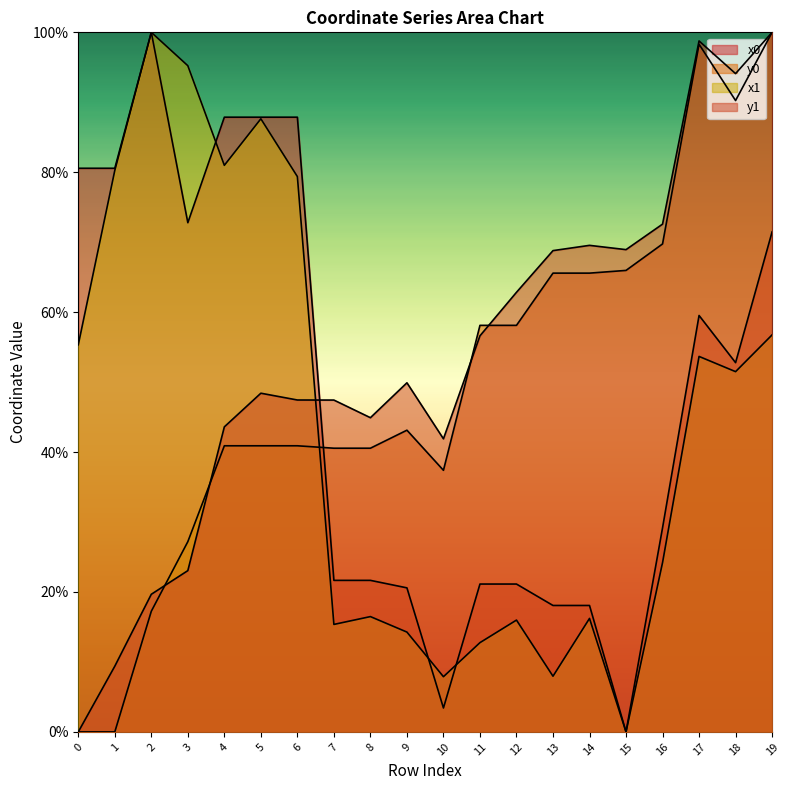

At how many categories does at least one series exceed 64?

14